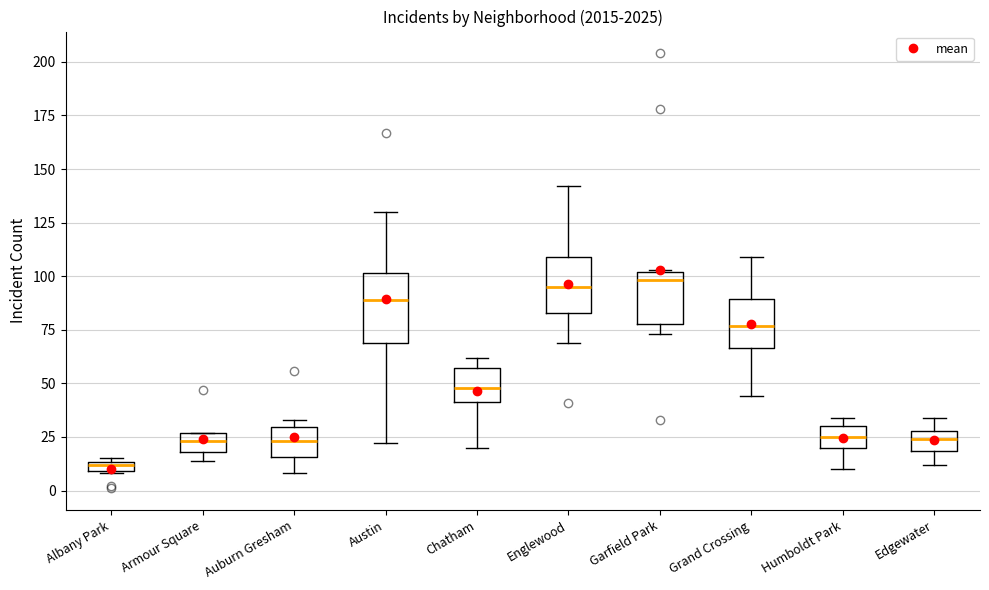

Which box is the tallest, from its lower edge to its upper edge?

Austin